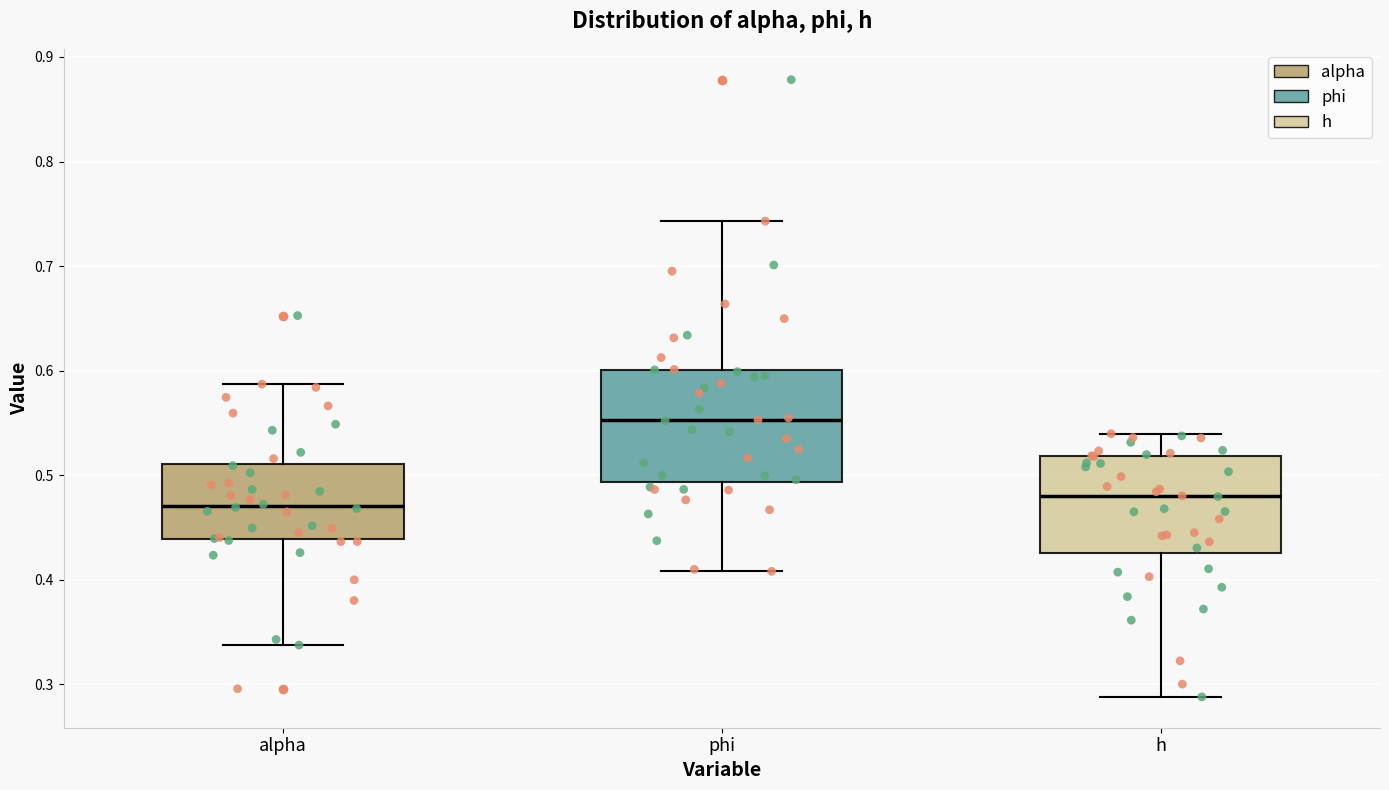

Where does the upper whisker of the box for phi end on the y-axis? The values are not printed on the chart, so give them approximately, as read against the axis.

0.74